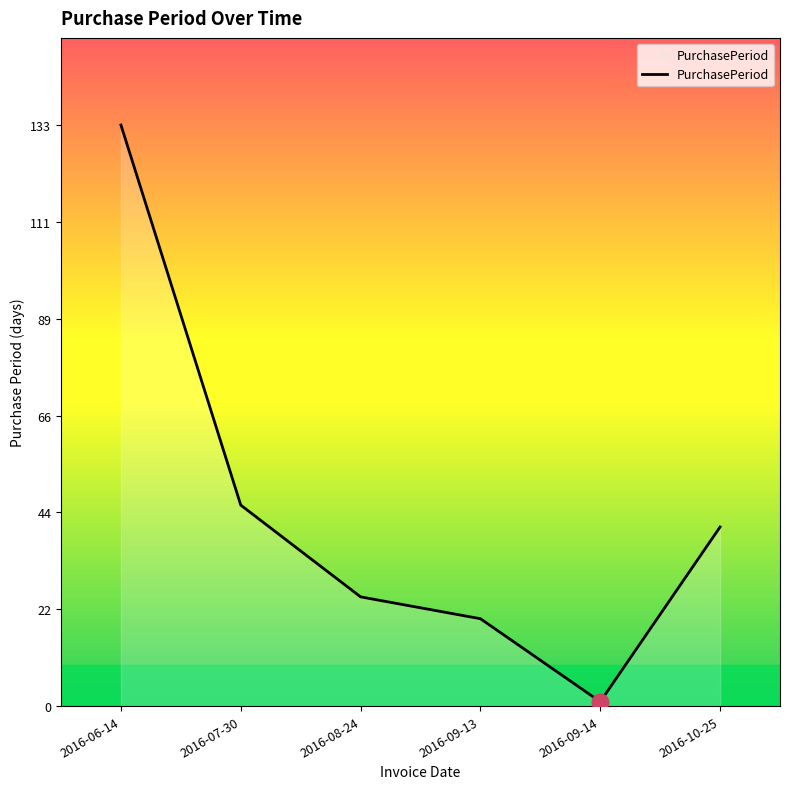

Where is the data nearest to the value 67?

2016-07-30